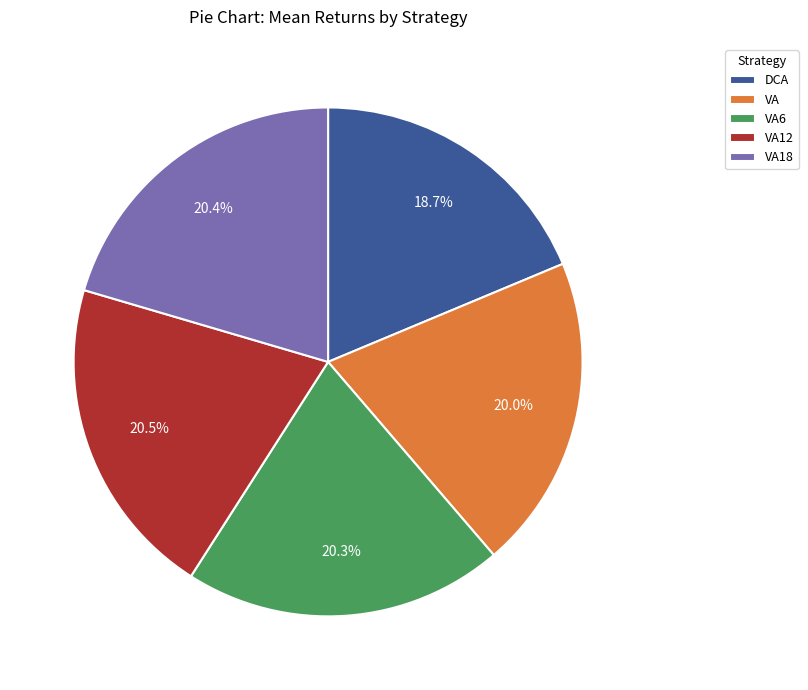

The VA slice represents 28% of the pie. True or false?

False